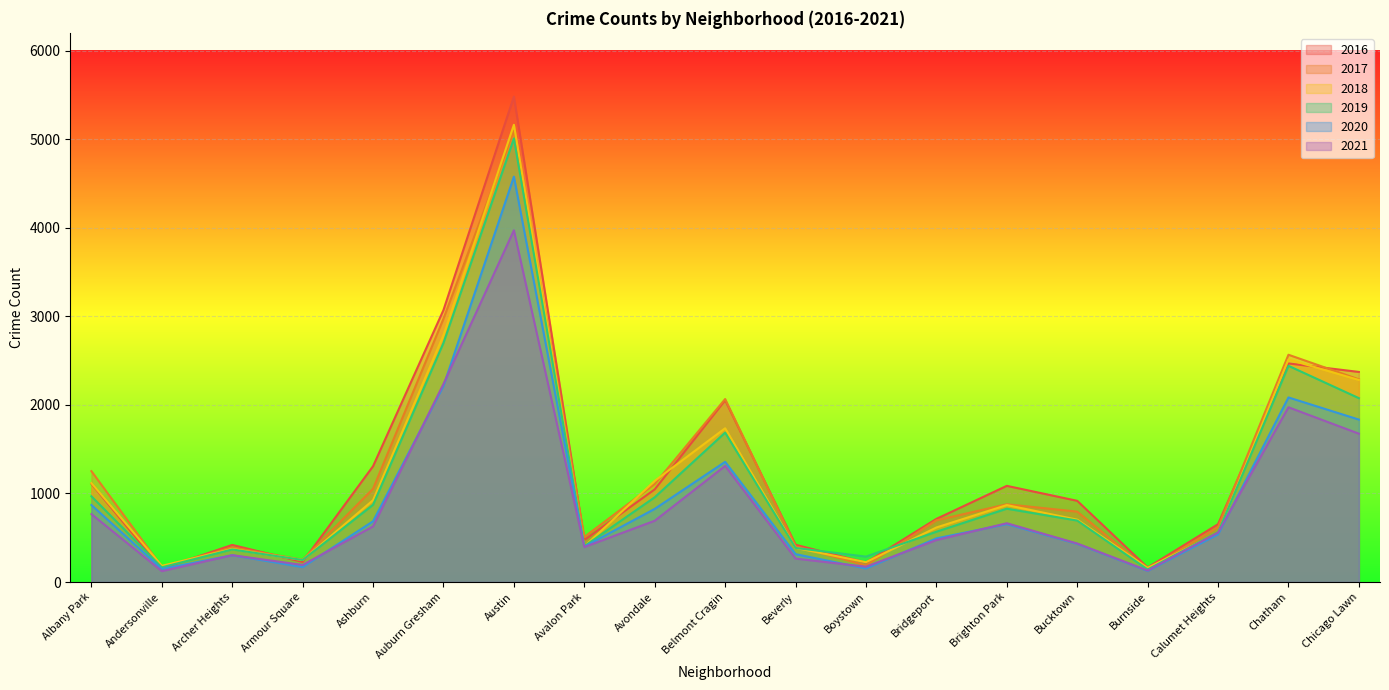

True or false: 2021 and 2016 intersect in this chart.

False